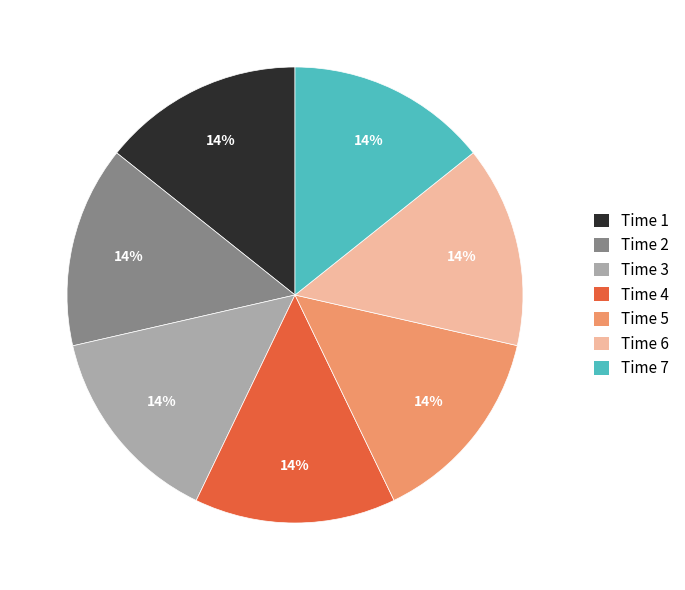

Is it true that Time 2 is 28% of the pie?

False